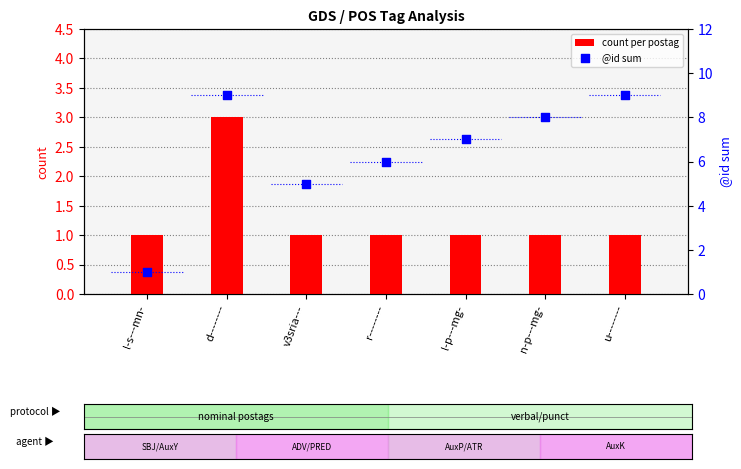

At which category is the sum across all series the highest?

d--------